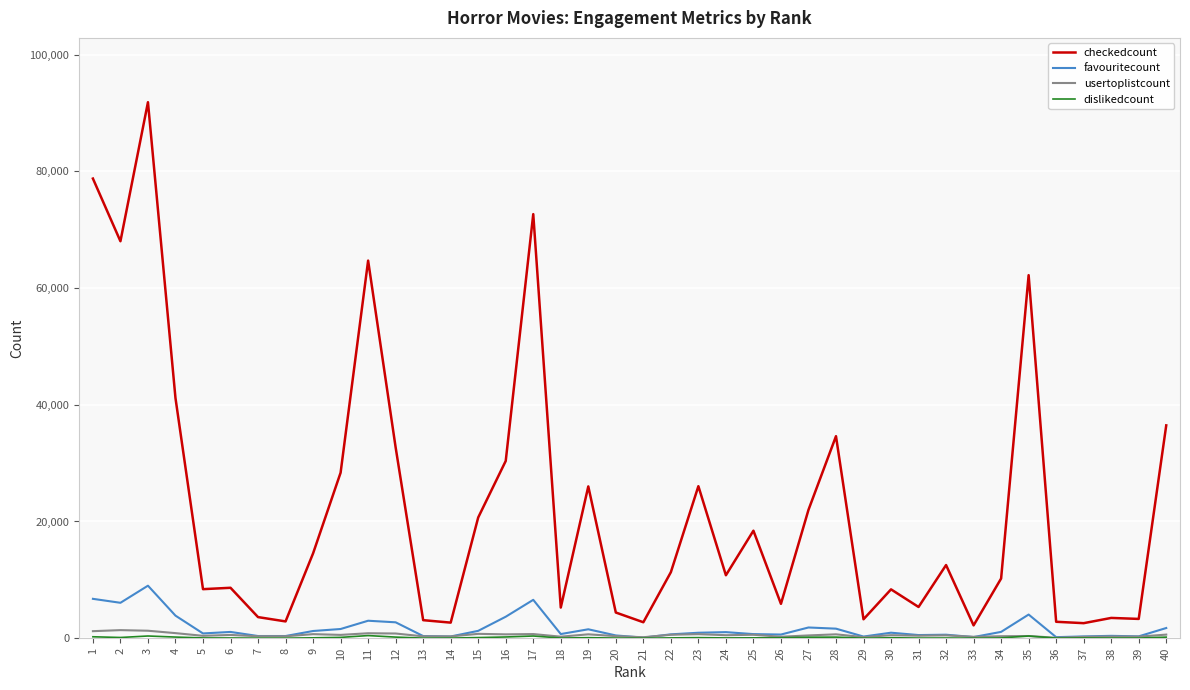

Which series changed the most between 3 and 5?

checkedcount